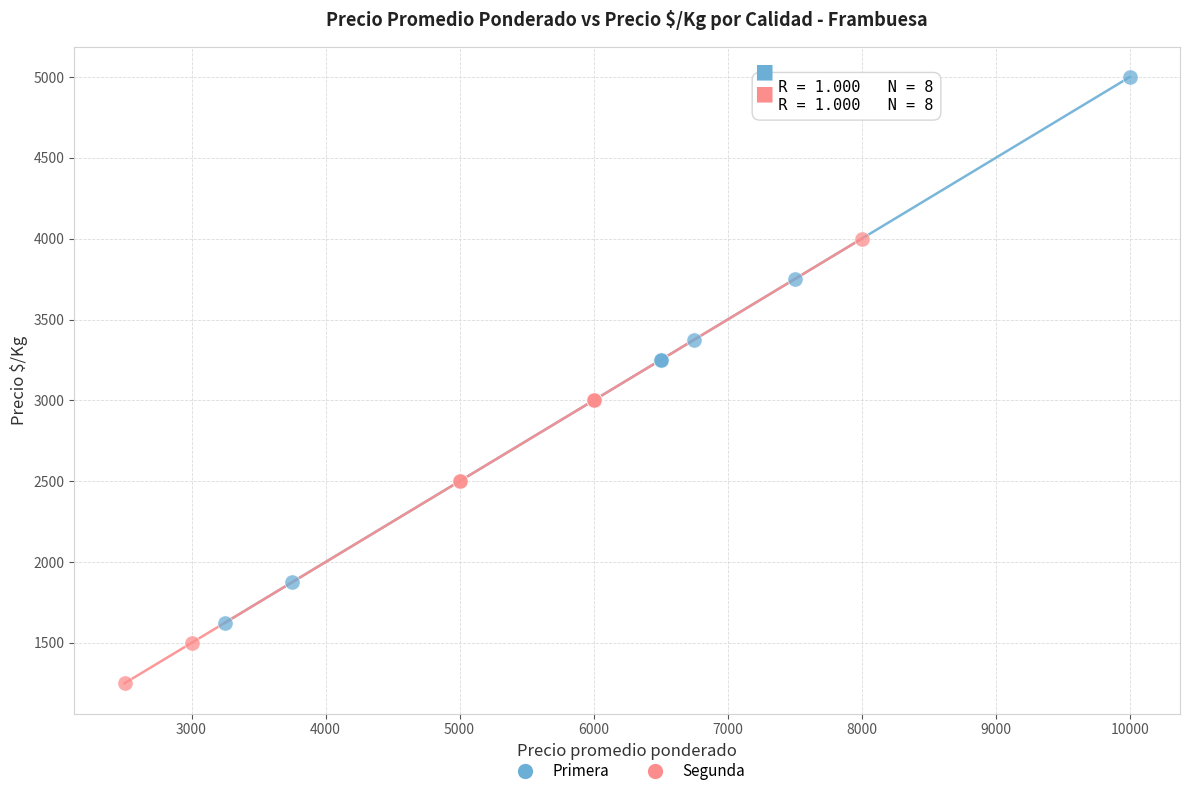

Which series has the widest spread of Y values?

Primera